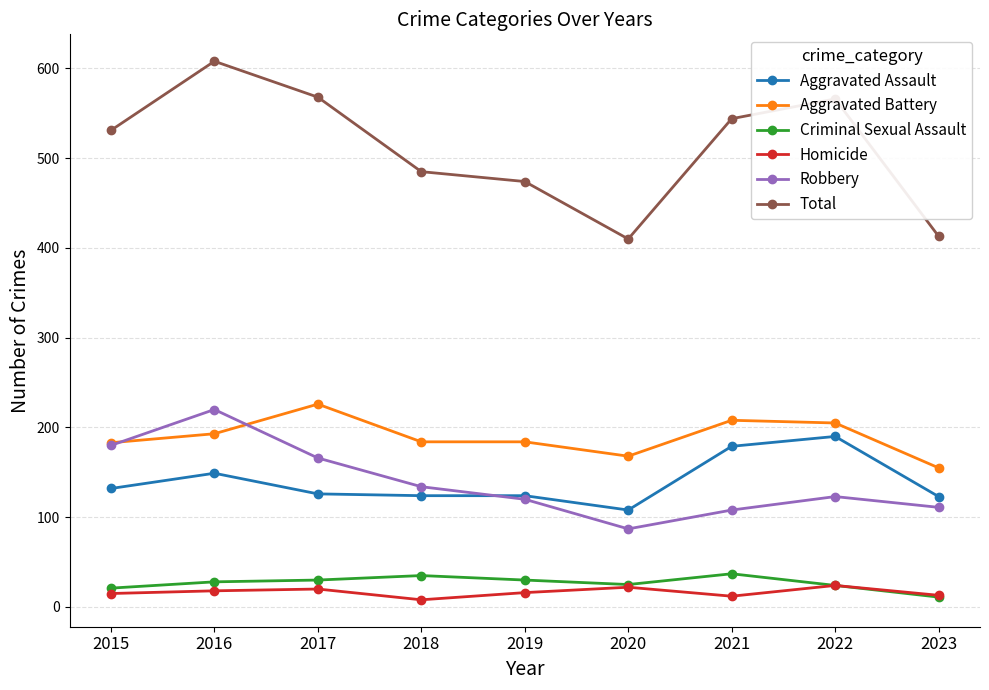

What is the maximum value shown in the chart?

608